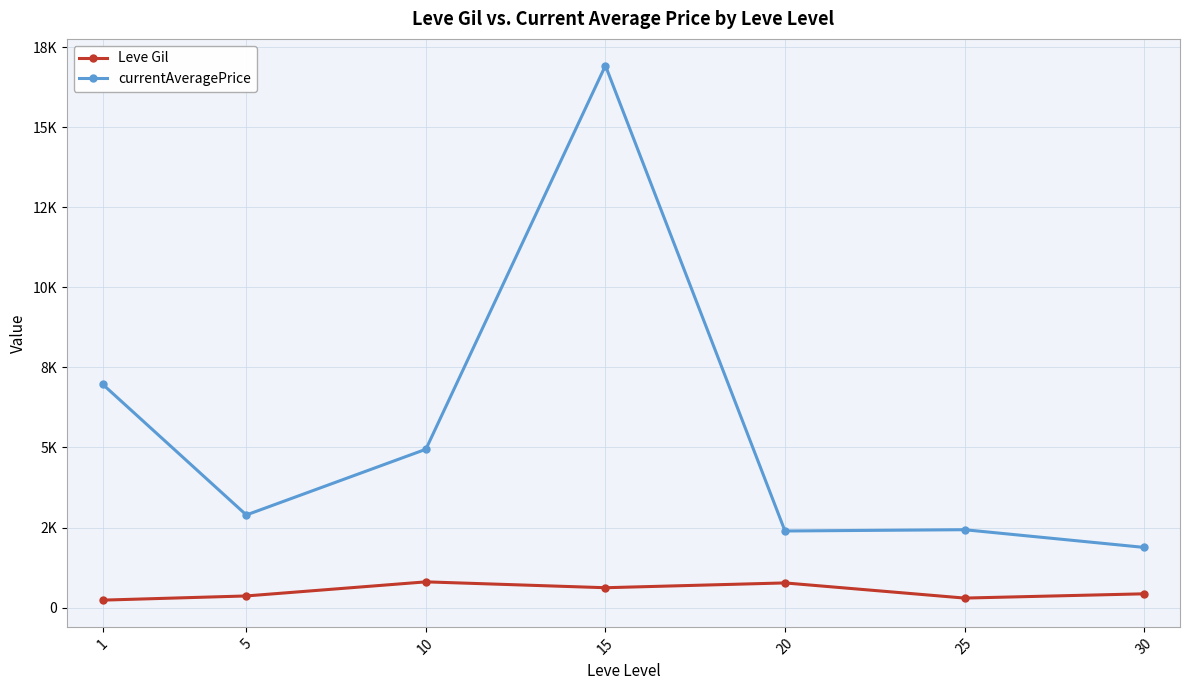

Between 20 and 15, which is larger?

20